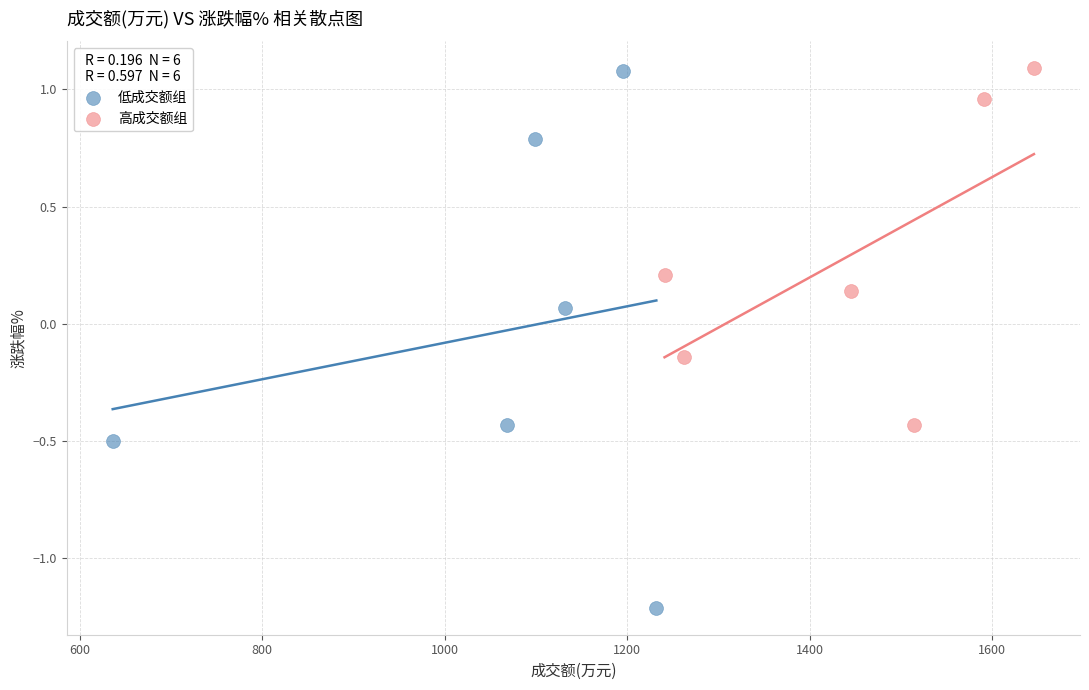

Which series has the widest spread of Y values?

低成交额组